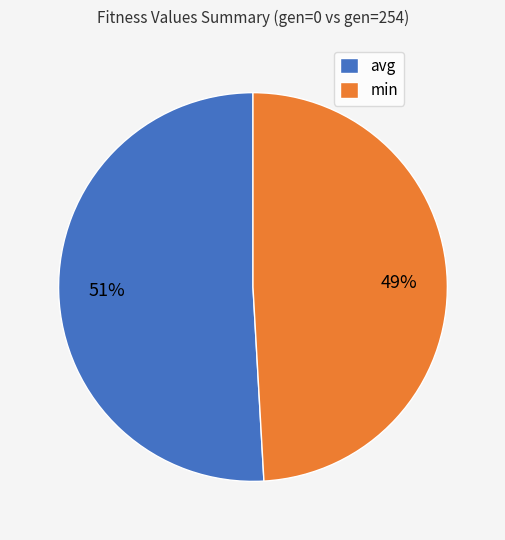

Which has a higher value, avg or min?

avg